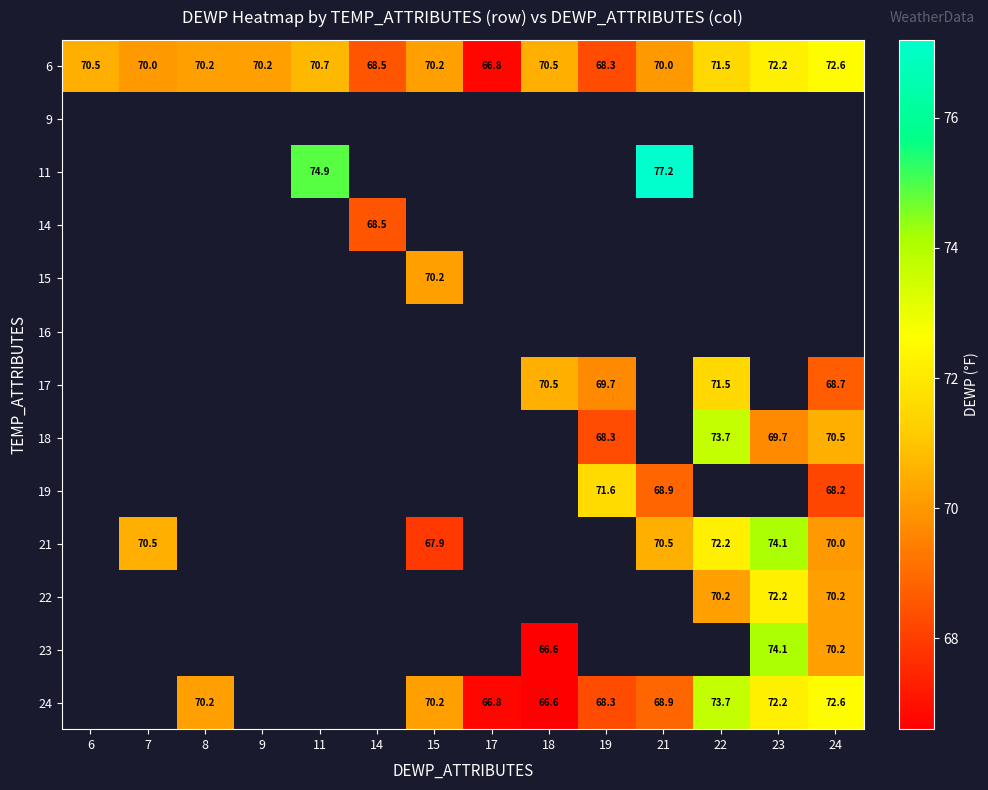

What is the difference between the 6 values at 23 and 11?

1.5